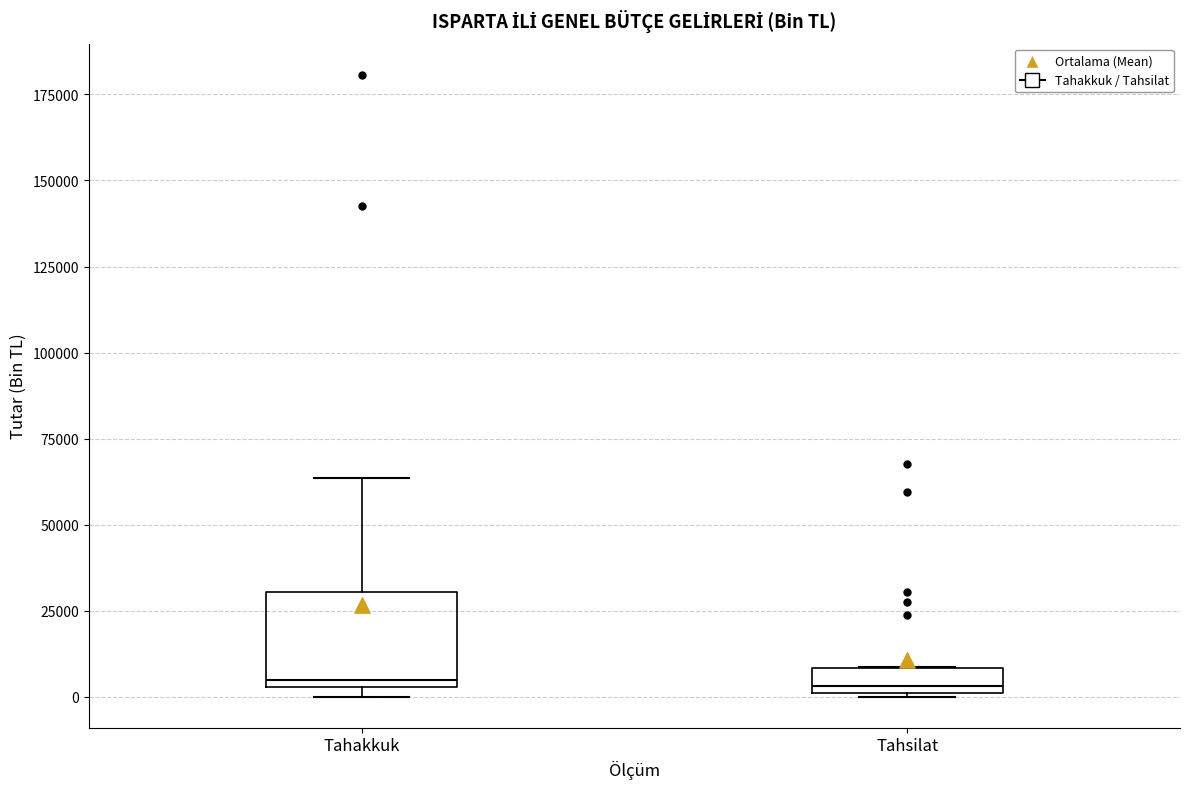

Where is the lower edge of the box for Tahakkuk on the y-axis? The values are not printed on the chart, so give them approximately, as read against the axis.

5000